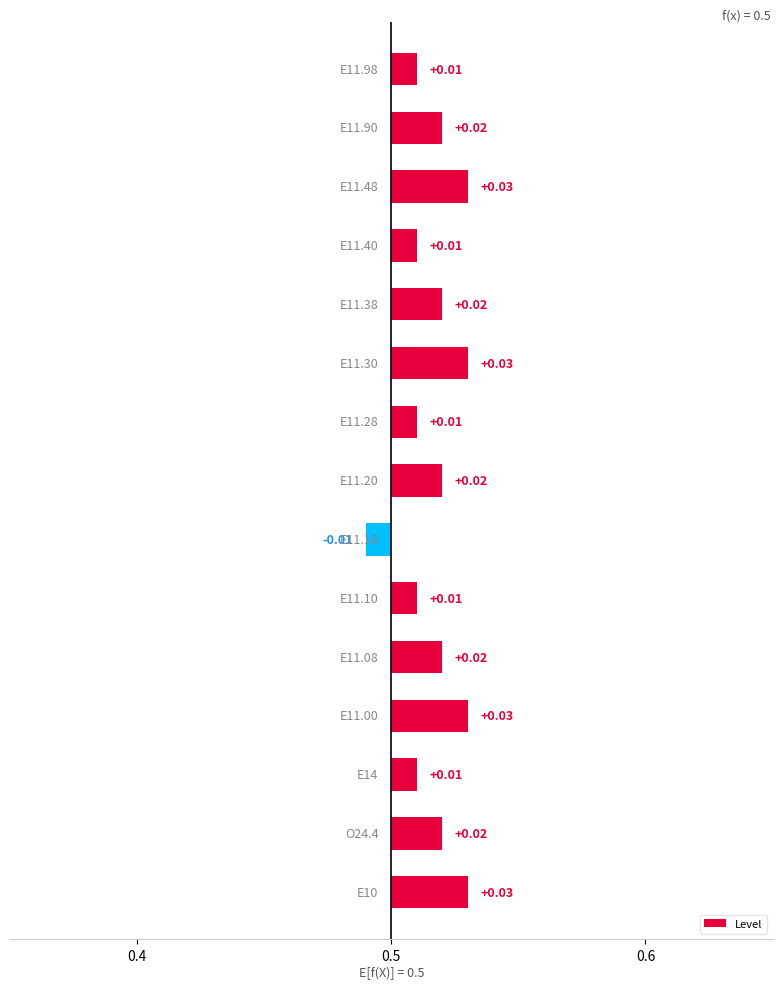

Are the bars horizontal?

Yes